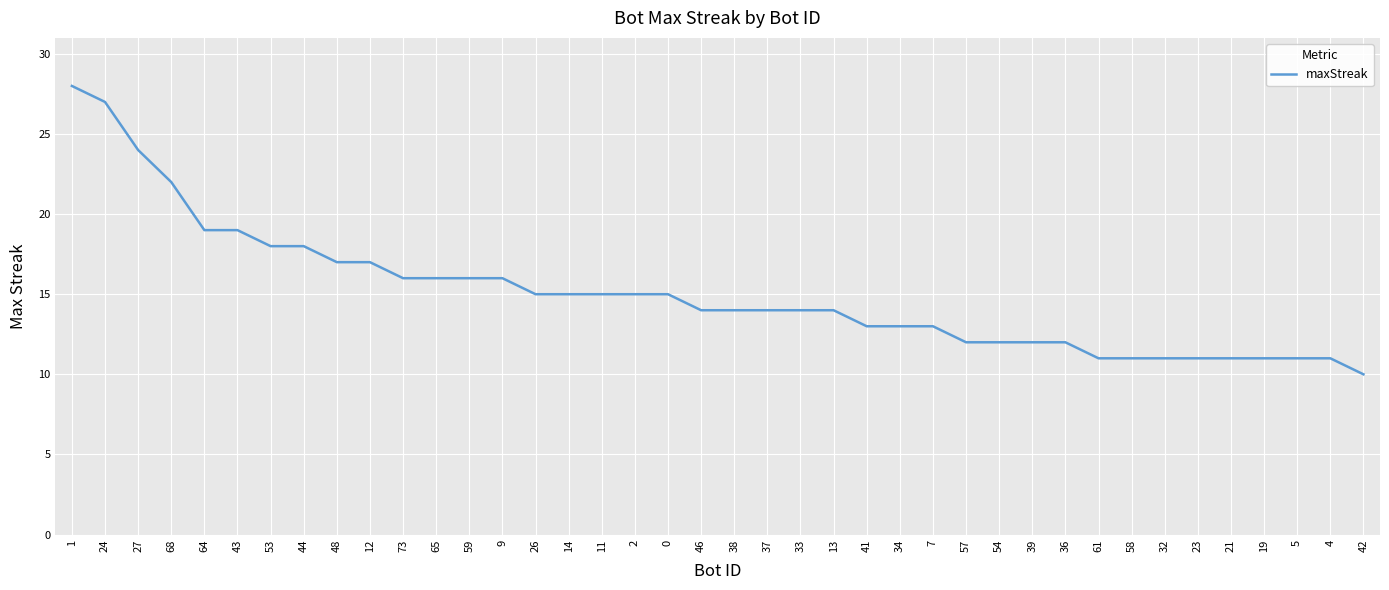

True or false: the data shows 4 at 61.

False